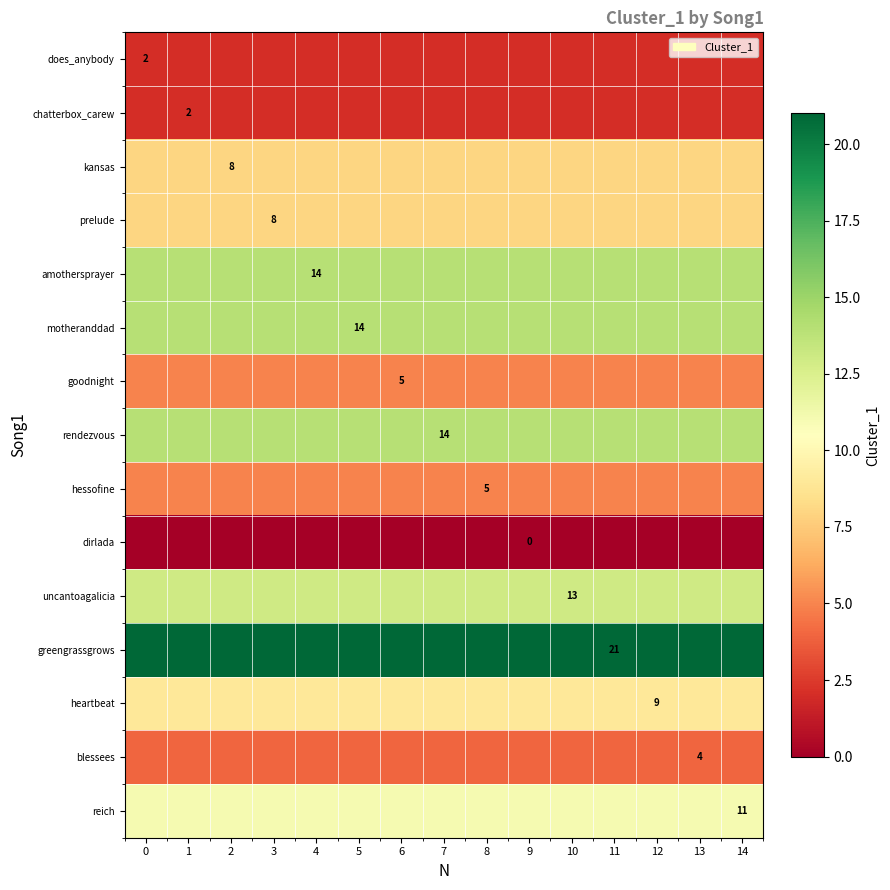

What is the maximum value shown in the chart?

21